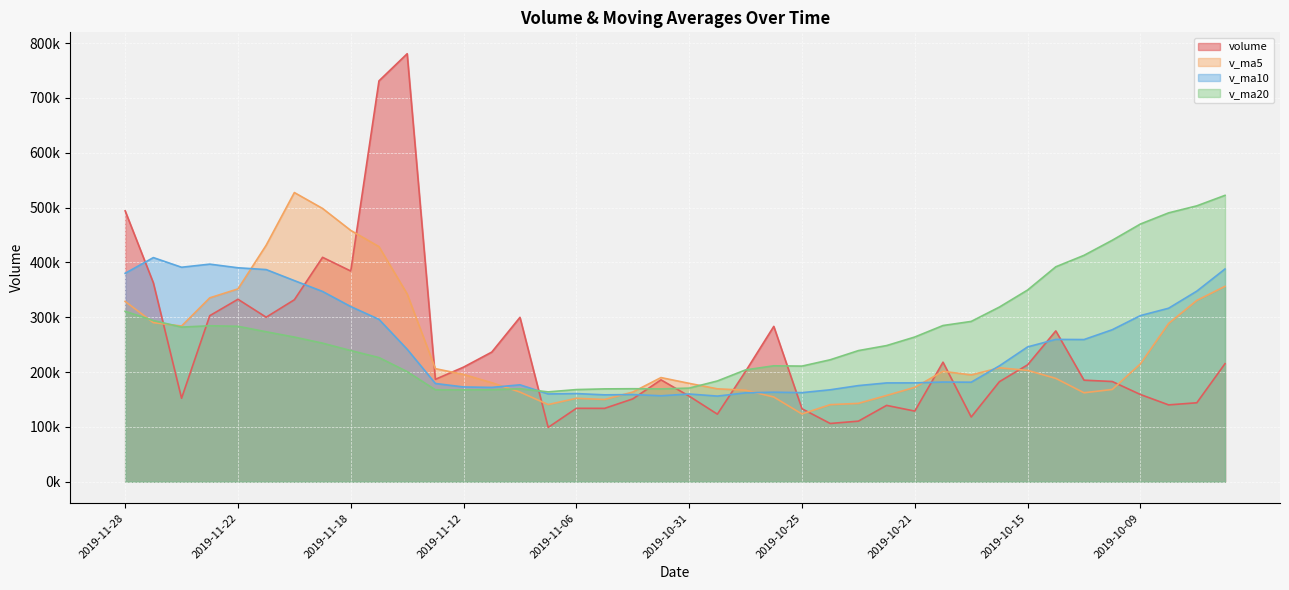

How many interior local valleys does the volume series have?

11